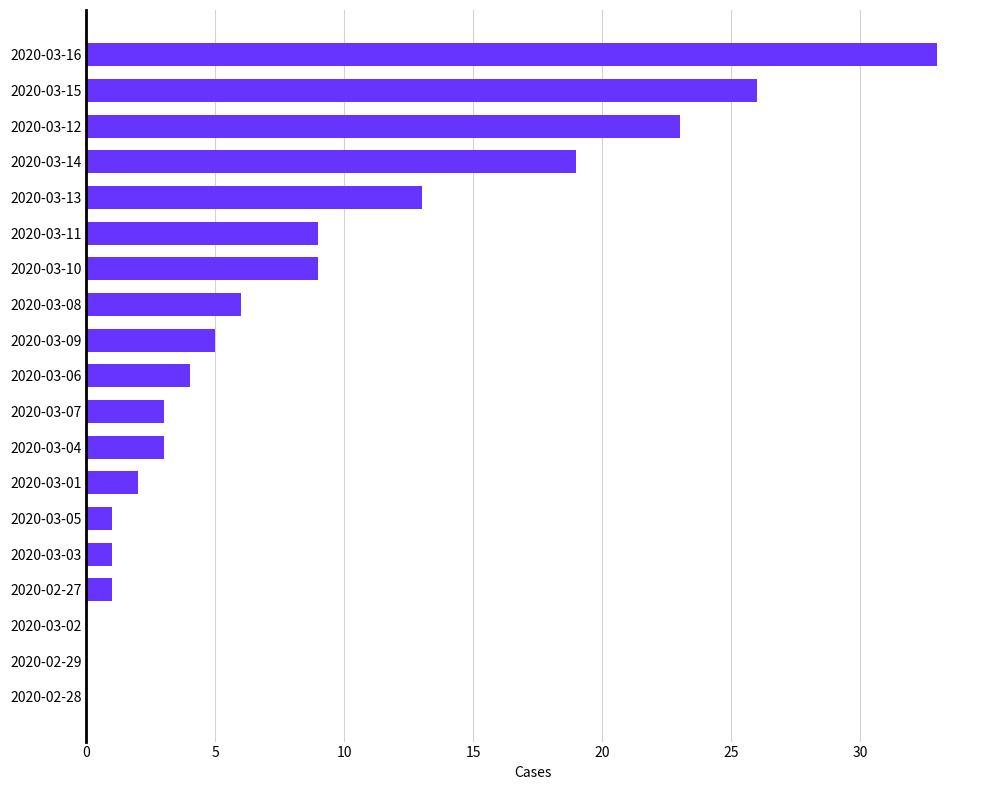

Between 2020-03-11 and 2020-03-06, which is larger?

2020-03-11